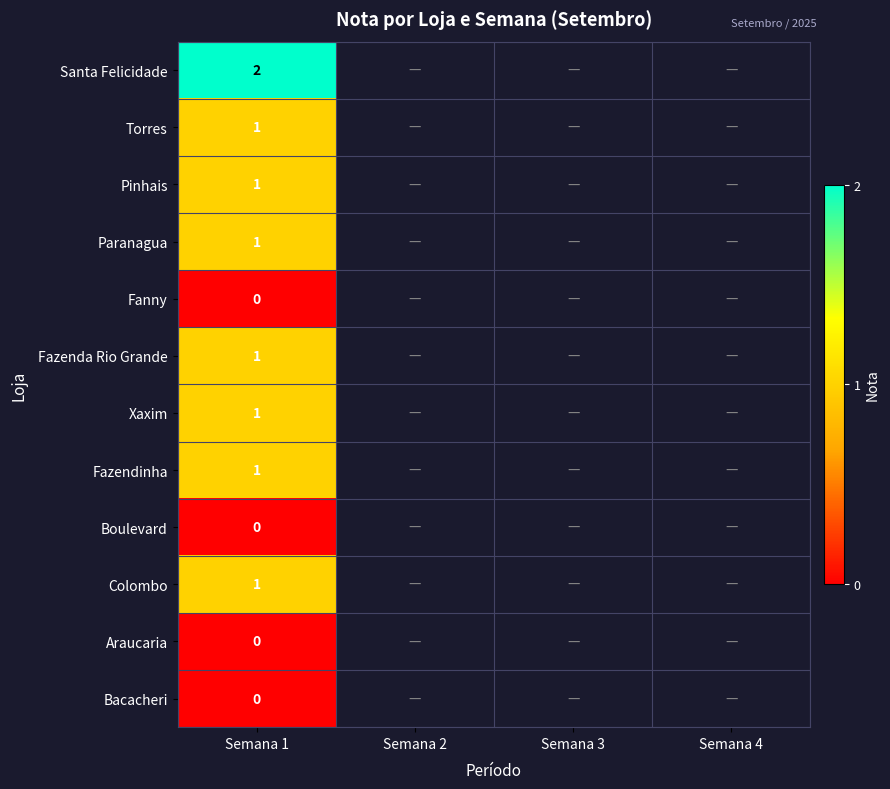

What is the total value across all series at Semana 1?

9